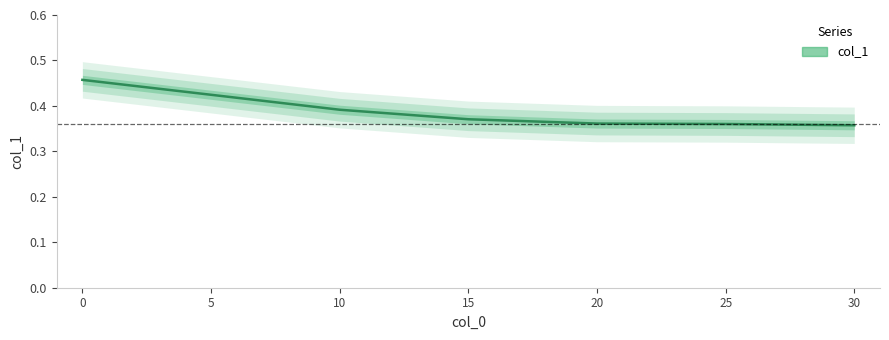

What is the value of the 6th point from the left?

0.4